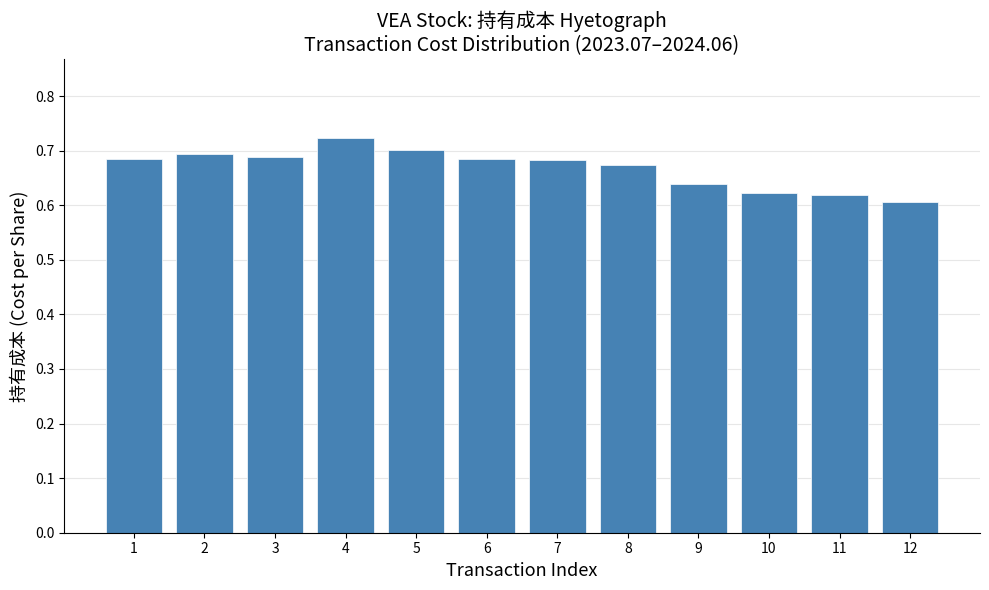

What is the sum of the values at 8 and 6?

1.4